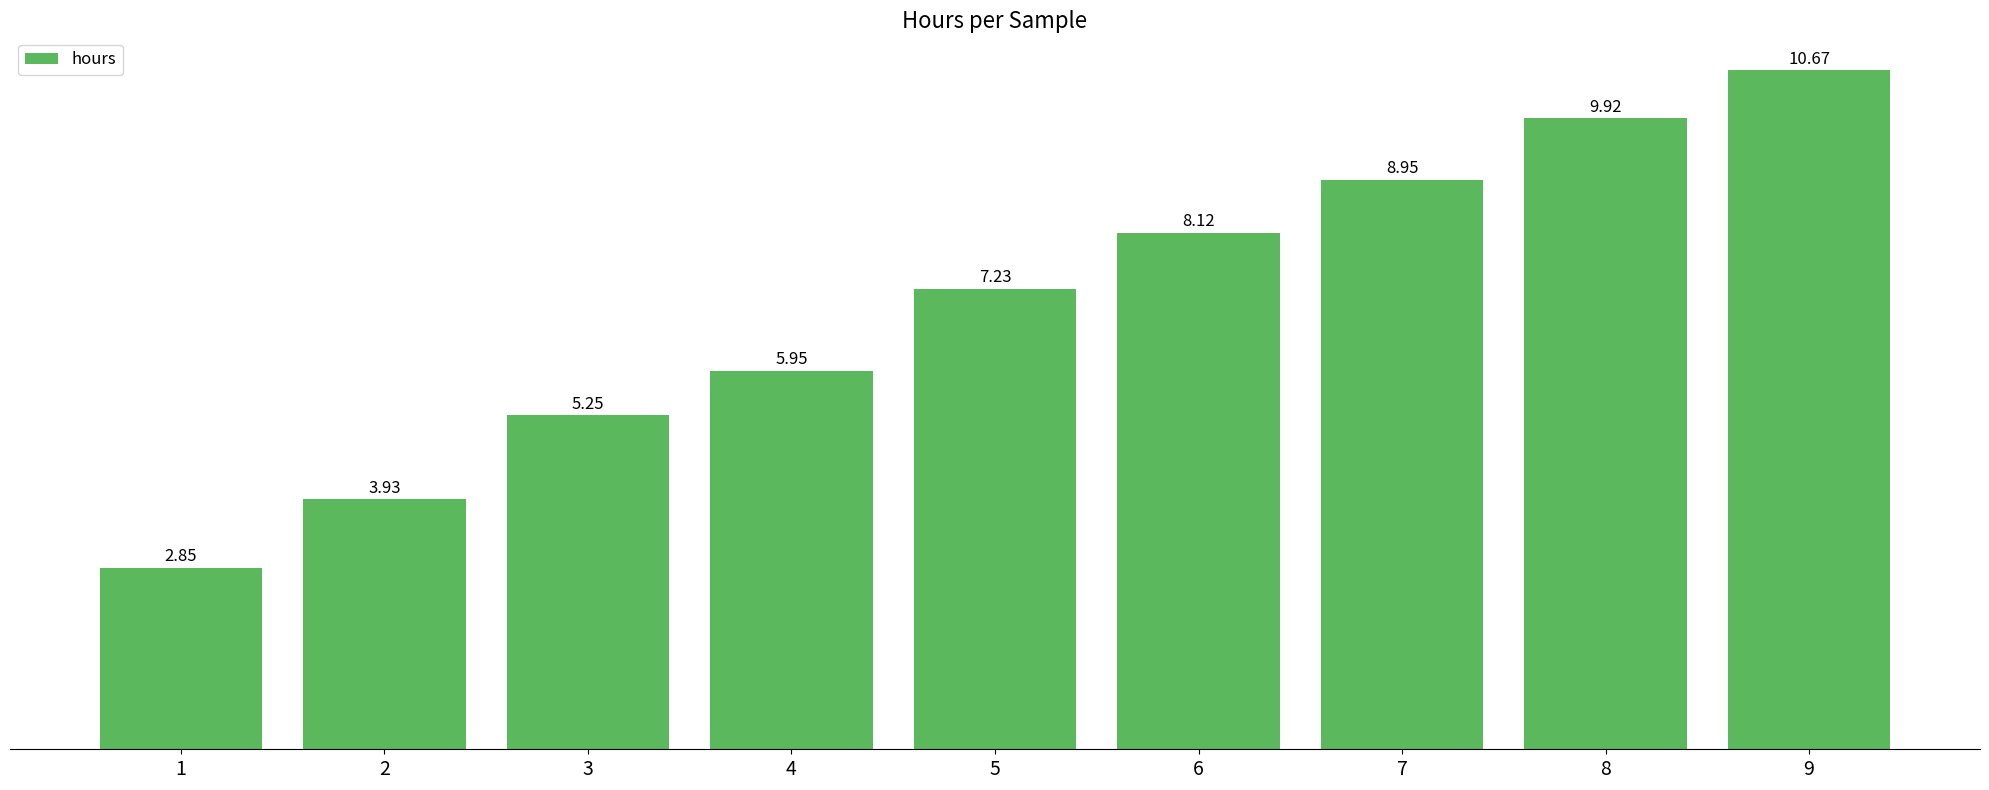

What is the ratio of the value at 4 to the value at 7?

0.7